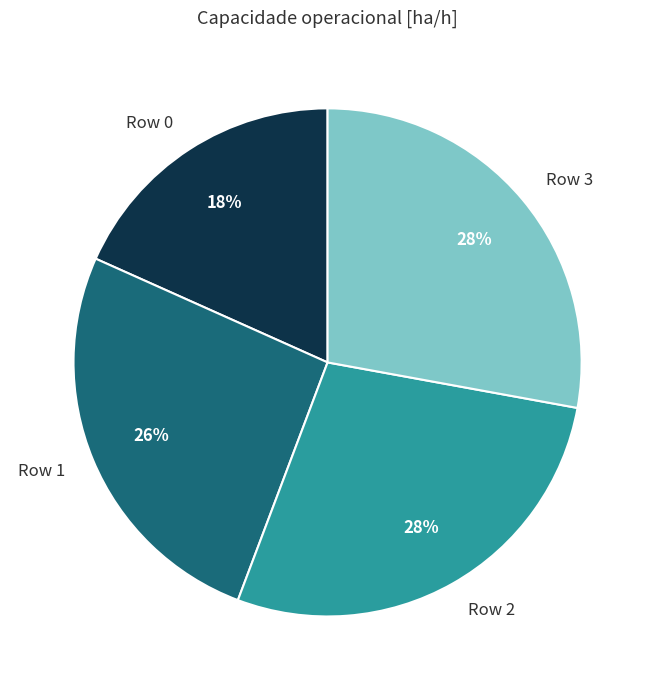

Is the sum of Row 1 and Row 0 greater than half?

No